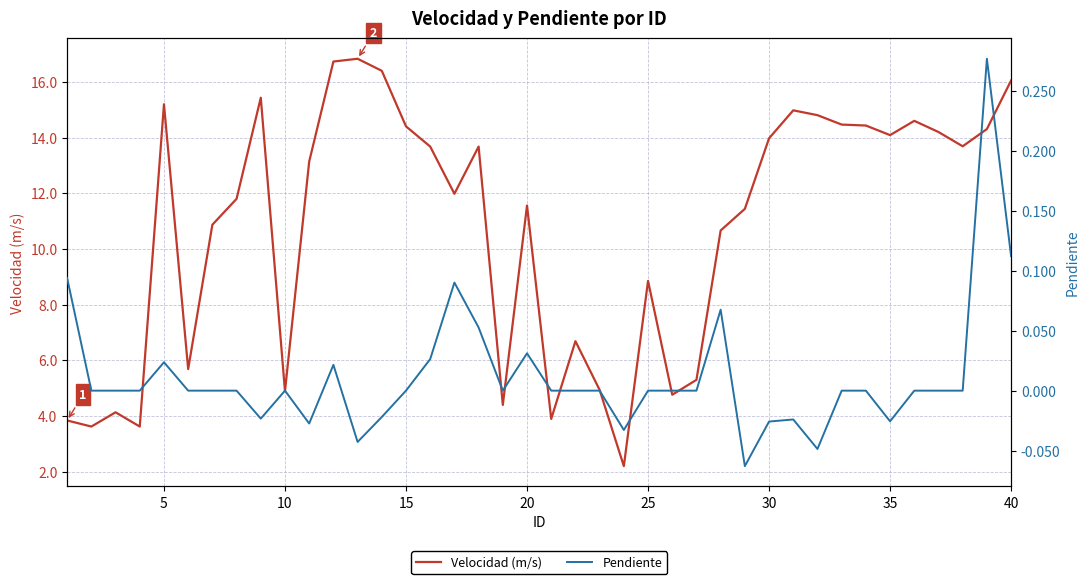

What is the average value of the Velocidad (m/s) series?

10.8